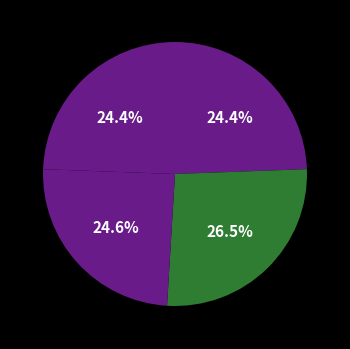

How many slices are in this pie chart?

4